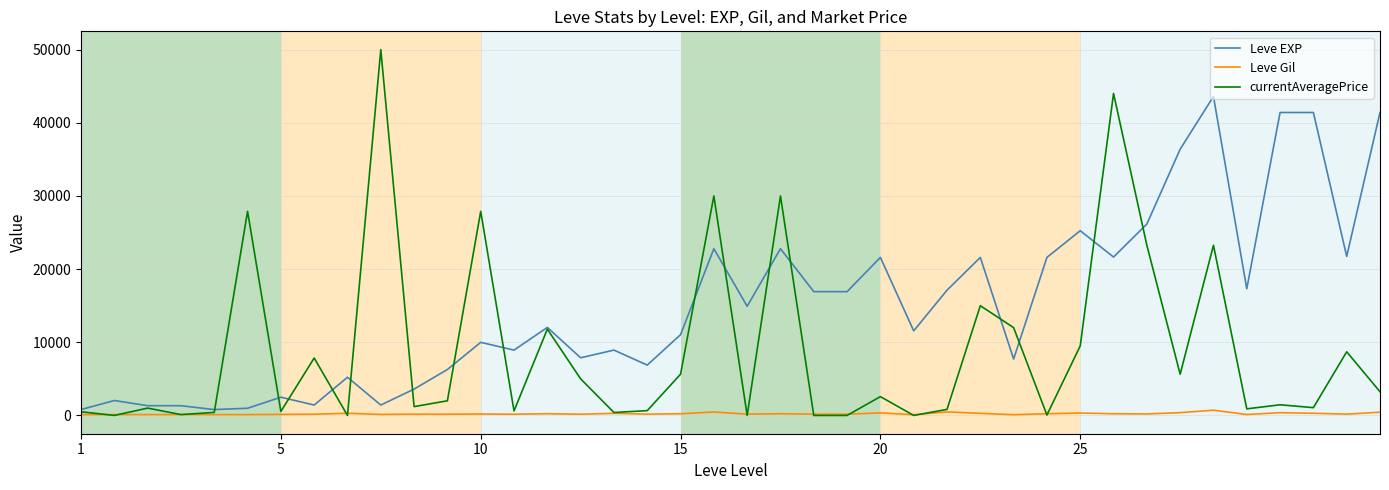

Which series has the largest total across all categories?

Leve EXP